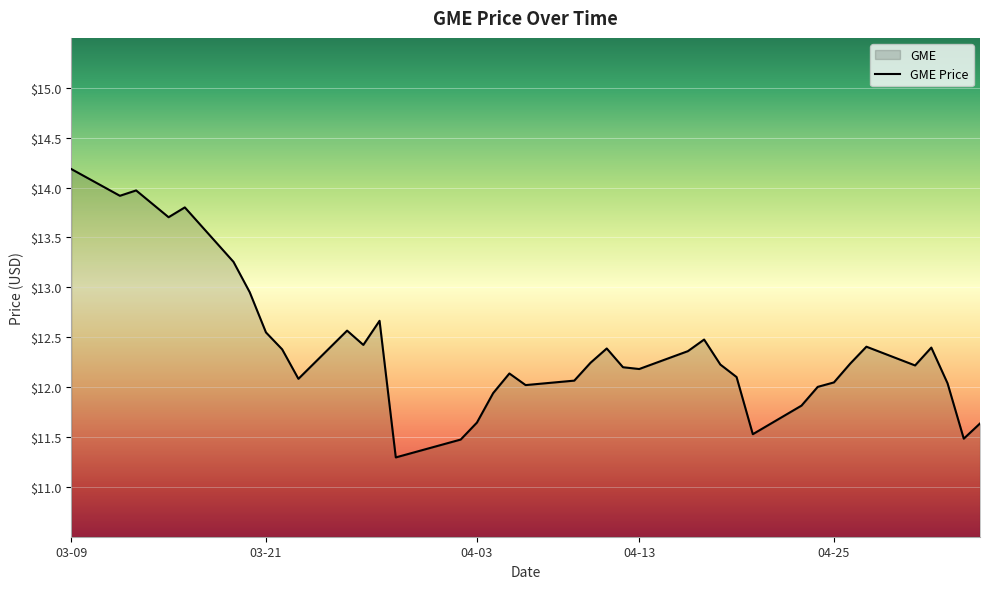

Read the value at 2018-03-14.

13.8